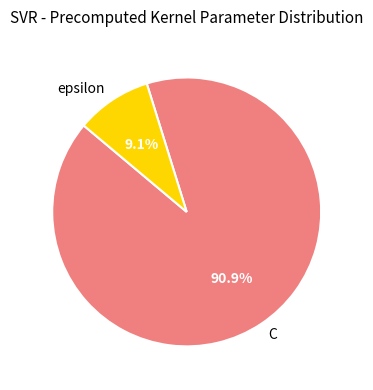

What is the majority slice?

C